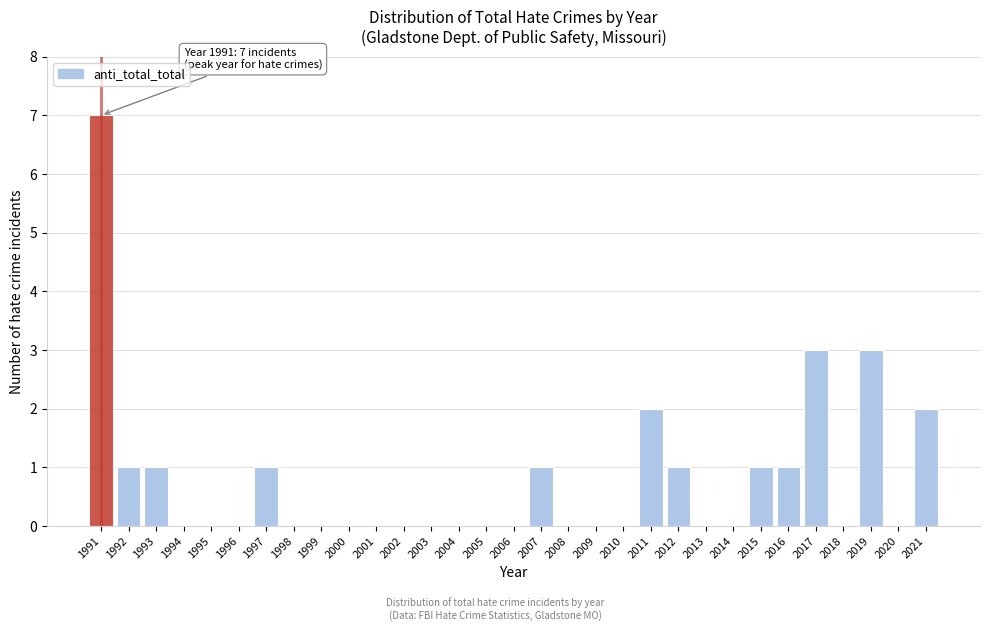

What is the sum of all values?

24